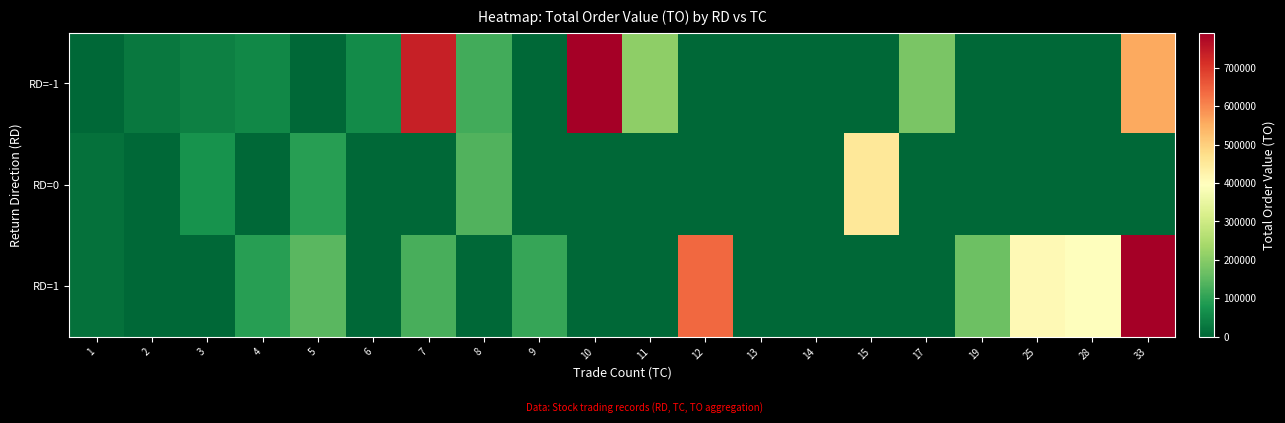

Reading left to right, extract all data points from this chart.

RD=-1: 1=0	2=30200	3=42000	4=53800	5=0	6=59560	7=737750	8=120890	9=0	10=790760	11=207800	12=0	13=0	14=0	15=0	17=185150	19=0	25=0	28=0	33=557920
RD=0: 1=16000	2=0	3=71560	4=0	5=92850	6=0	7=0	8=137900	9=0	10=0	11=0	12=0	13=0	14=0	15=451680	17=0	19=0	25=0	28=0	33=0
RD=1: 1=16100	2=0	3=0	4=92720	5=147850	6=0	7=127000	8=0	9=108300	10=0	11=0	12=639300	13=0	14=0	15=0	17=0	19=167850	25=410700	28=396740	33=790360